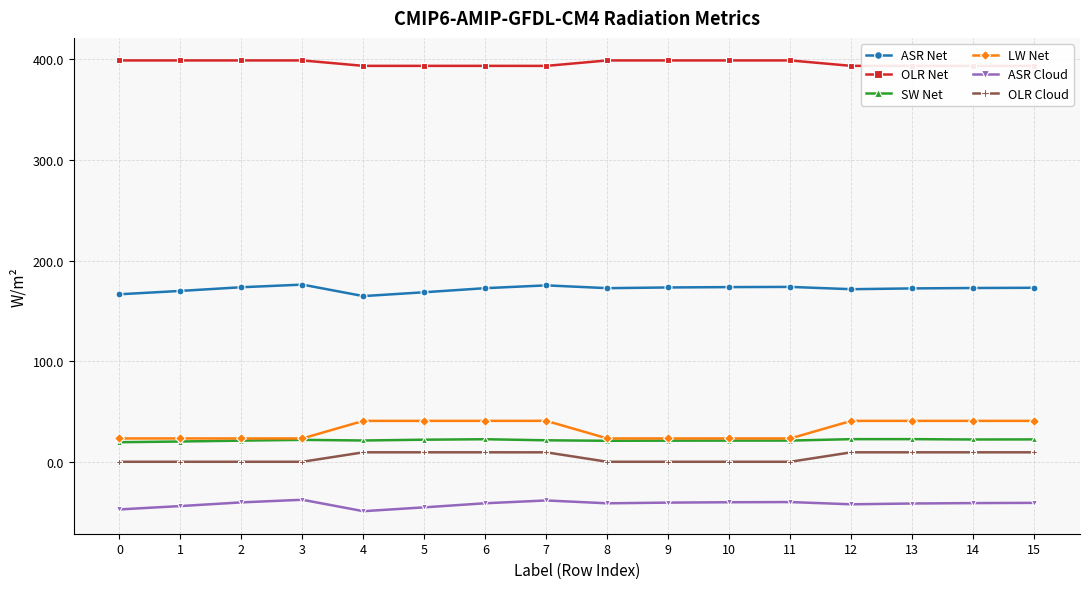

What are all the series names shown in the legend?

ASR Net, OLR Net, SW Net, LW Net, ASR Cloud, OLR Cloud